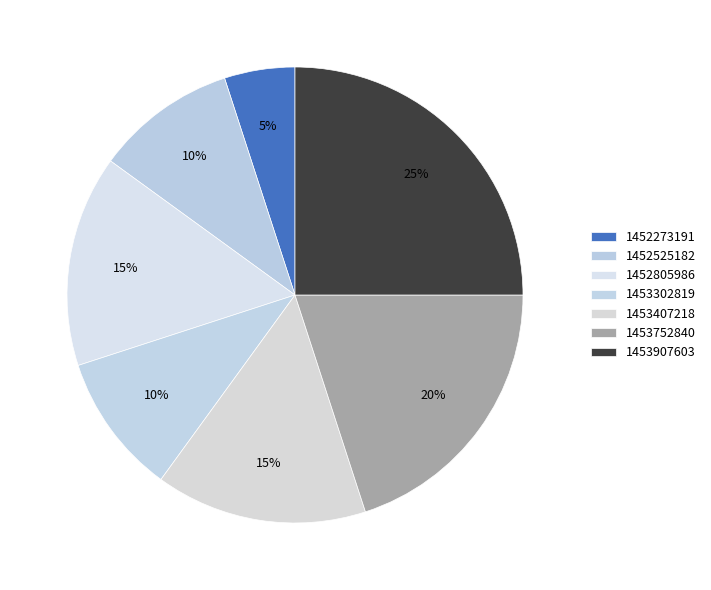

How many segments does this pie chart have?

7